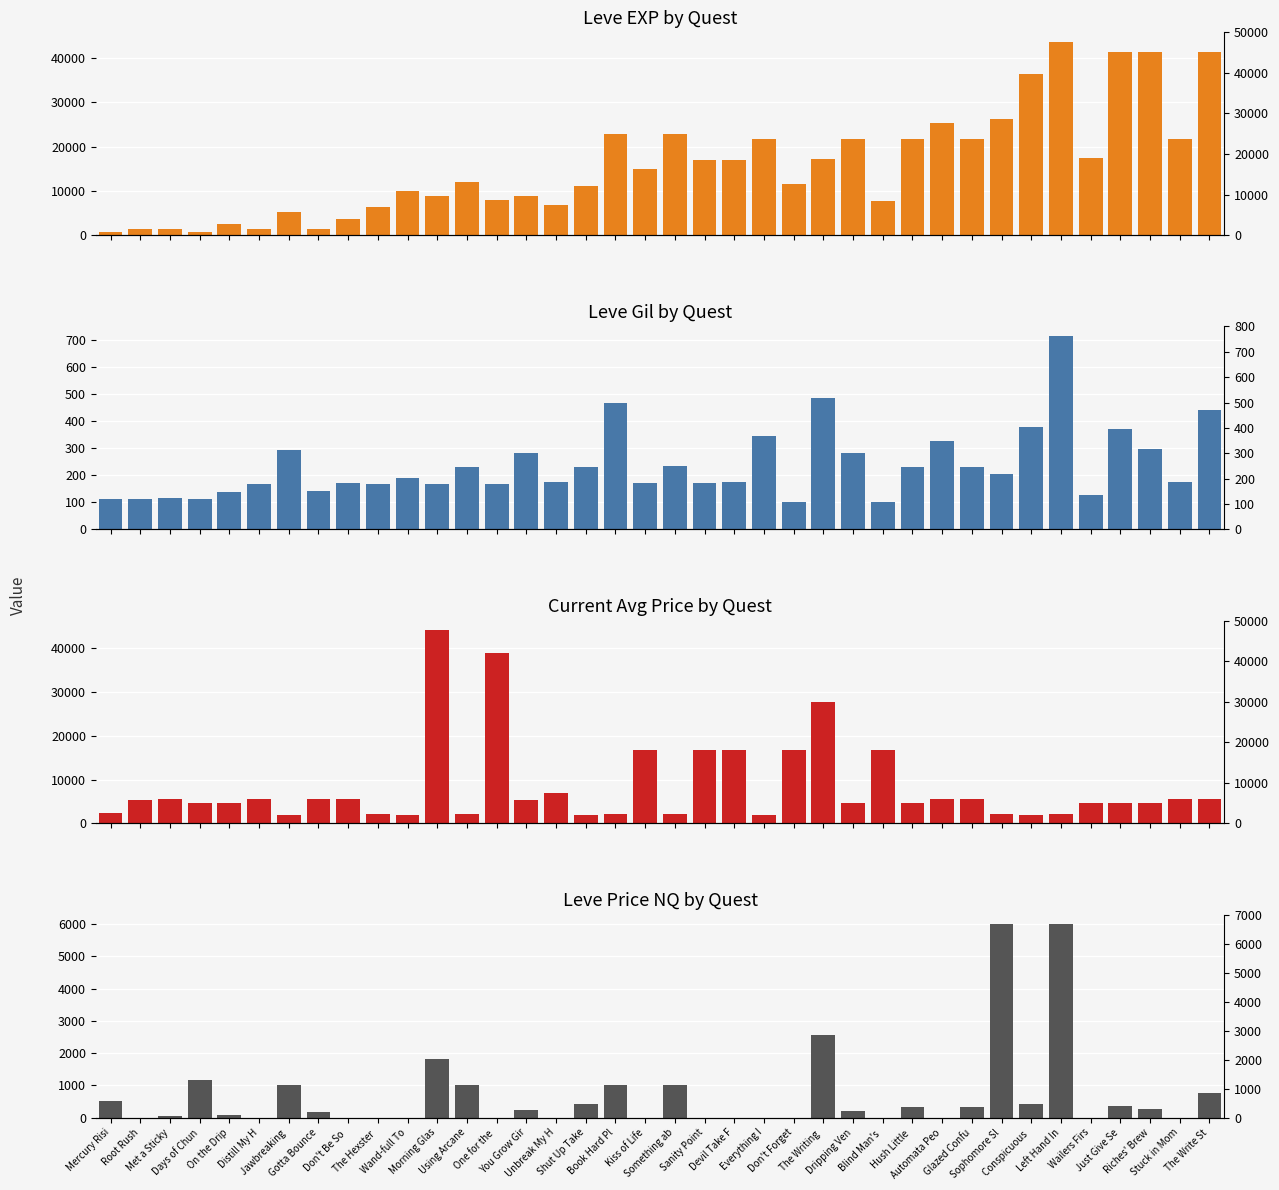

What is the spread (max minus min) of values at Distill My H?

5487